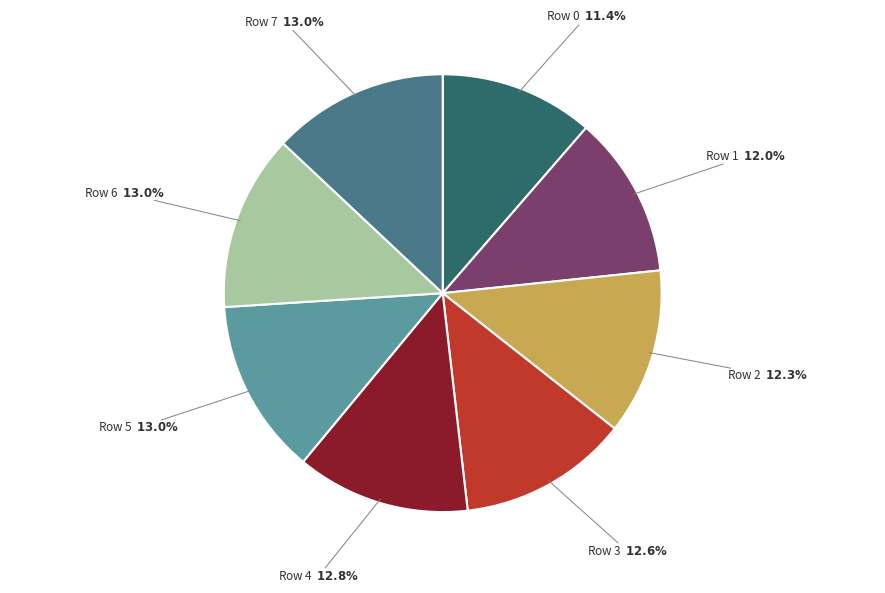

Does any single category account for the majority?

No